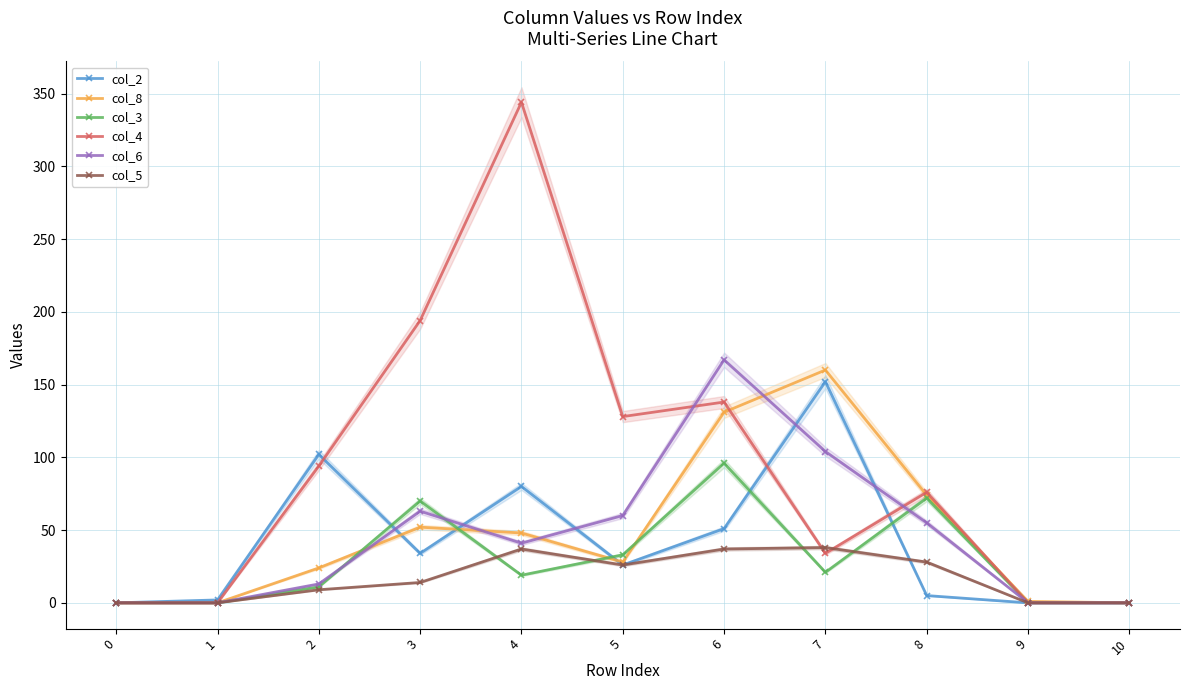

Is it true that col_5 equals 0 at 1?

True